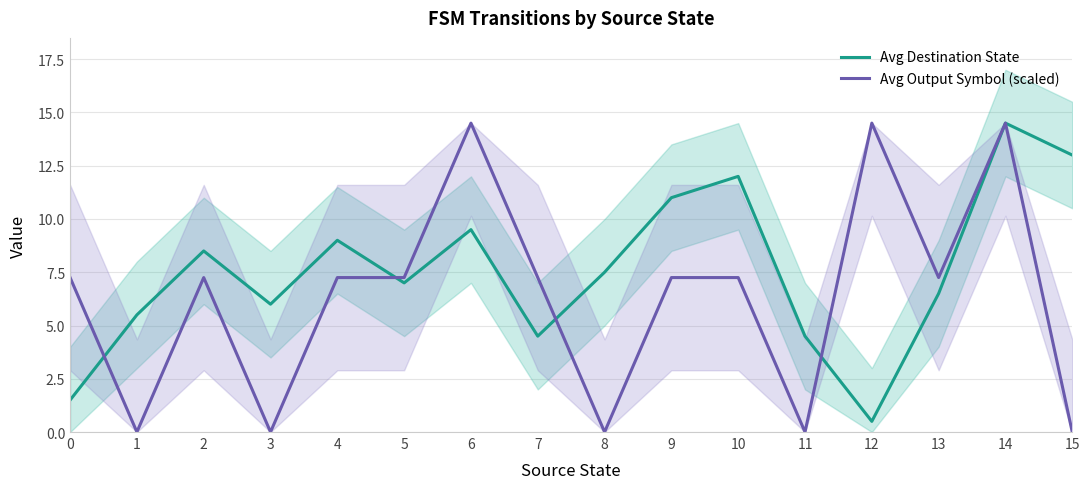

At which label is Avg Destination State closest to 7?

5